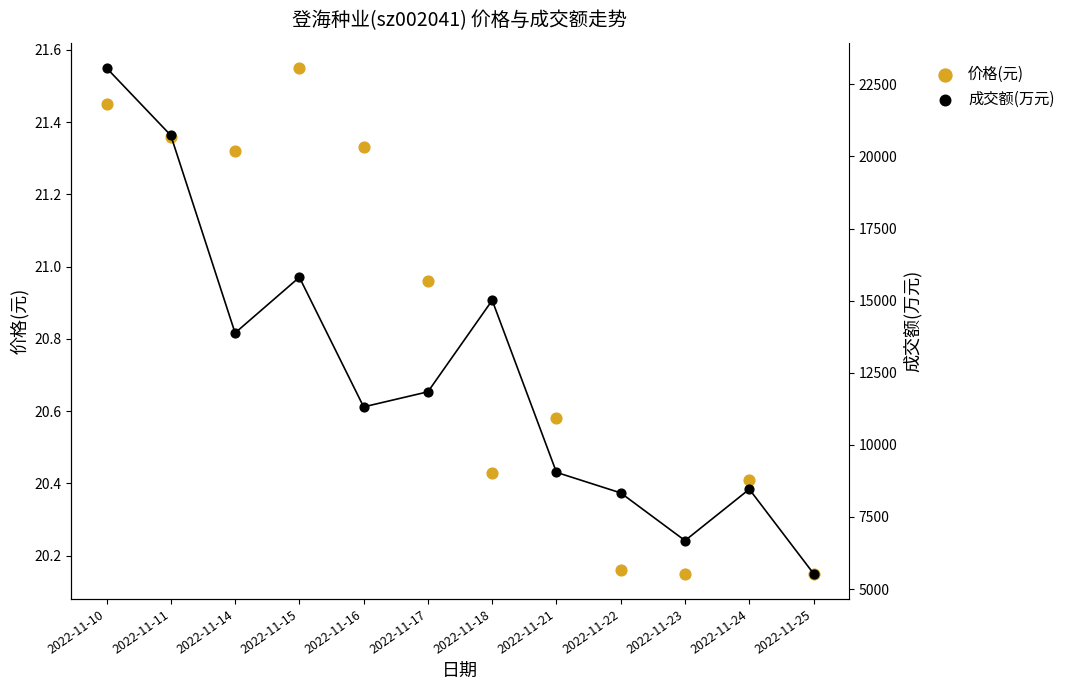

At which category is the sum across all series the highest?

2022-11-10